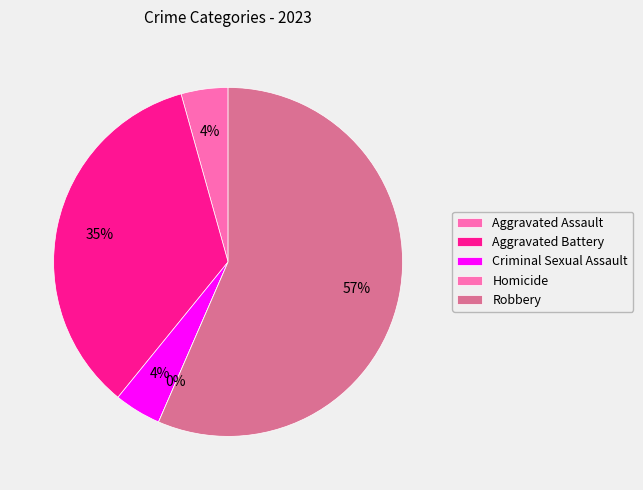

To the nearest percent, what portion does Aggravated Assault represent?

4%